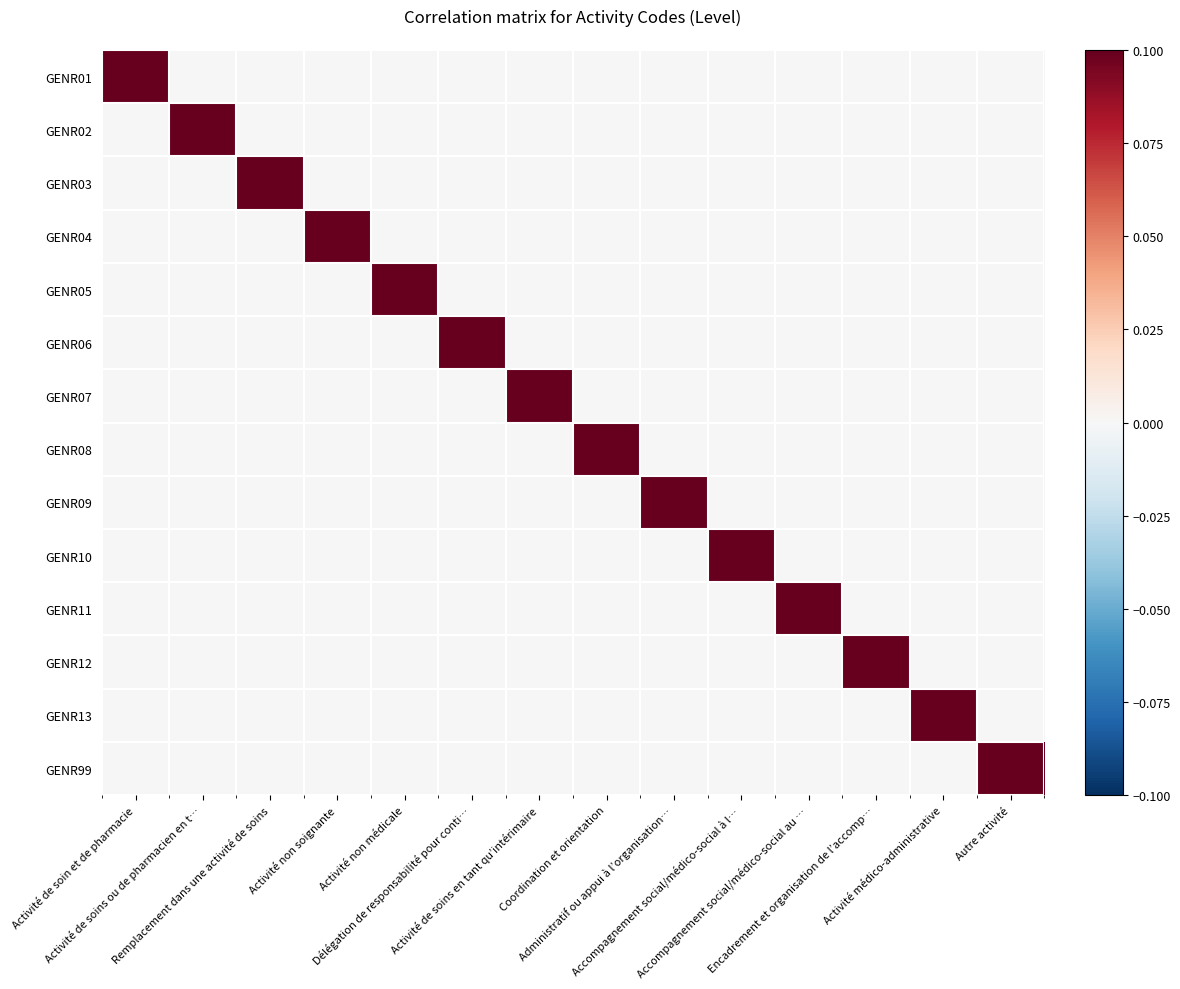

Reading left to right, what are all the values shown in this chart?

GENR01: Activité de soin et de pharmacie=0.1	Activité de soins ou de pharmacien en t…=0.0	Remplacement dans une activité de soins=0.0	Activité non soignante=0.0	Activité non médicale=0.0	Délégation de responsabilité pour conti…=0.0	Activité de soins en tant qu’intérimaire=0.0	Coordination et orientation=0.0	Administratif ou appui à l’organisation…=0.0	Accompagnement social/médico-social à l…=0.0	Accompagnement social/médico-social au …=0.0	Encadrement et organisation de l’accomp…=0.0	Activité médico-administrative=0.0	Autre activité=0.0
GENR02: Activité de soin et de pharmacie=0.0	Activité de soins ou de pharmacien en t…=0.1	Remplacement dans une activité de soins=0.0	Activité non soignante=0.0	Activité non médicale=0.0	Délégation de responsabilité pour conti…=0.0	Activité de soins en tant qu’intérimaire=0.0	Coordination et orientation=0.0	Administratif ou appui à l’organisation…=0.0	Accompagnement social/médico-social à l…=0.0	Accompagnement social/médico-social au …=0.0	Encadrement et organisation de l’accomp…=0.0	Activité médico-administrative=0.0	Autre activité=0.0
GENR03: Activité de soin et de pharmacie=0.0	Activité de soins ou de pharmacien en t…=0.0	Remplacement dans une activité de soins=0.1	Activité non soignante=0.0	Activité non médicale=0.0	Délégation de responsabilité pour conti…=0.0	Activité de soins en tant qu’intérimaire=0.0	Coordination et orientation=0.0	Administratif ou appui à l’organisation…=0.0	Accompagnement social/médico-social à l…=0.0	Accompagnement social/médico-social au …=0.0	Encadrement et organisation de l’accomp…=0.0	Activité médico-administrative=0.0	Autre activité=0.0
GENR04: Activité de soin et de pharmacie=0.0	Activité de soins ou de pharmacien en t…=0.0	Remplacement dans une activité de soins=0.0	Activité non soignante=0.1	Activité non médicale=0.0	Délégation de responsabilité pour conti…=0.0	Activité de soins en tant qu’intérimaire=0.0	Coordination et orientation=0.0	Administratif ou appui à l’organisation…=0.0	Accompagnement social/médico-social à l…=0.0	Accompagnement social/médico-social au …=0.0	Encadrement et organisation de l’accomp…=0.0	Activité médico-administrative=0.0	Autre activité=0.0
GENR05: Activité de soin et de pharmacie=0.0	Activité de soins ou de pharmacien en t…=0.0	Remplacement dans une activité de soins=0.0	Activité non soignante=0.0	Activité non médicale=0.1	Délégation de responsabilité pour conti…=0.0	Activité de soins en tant qu’intérimaire=0.0	Coordination et orientation=0.0	Administratif ou appui à l’organisation…=0.0	Accompagnement social/médico-social à l…=0.0	Accompagnement social/médico-social au …=0.0	Encadrement et organisation de l’accomp…=0.0	Activité médico-administrative=0.0	Autre activité=0.0
GENR06: Activité de soin et de pharmacie=0.0	Activité de soins ou de pharmacien en t…=0.0	Remplacement dans une activité de soins=0.0	Activité non soignante=0.0	Activité non médicale=0.0	Délégation de responsabilité pour conti…=0.1	Activité de soins en tant qu’intérimaire=0.0	Coordination et orientation=0.0	Administratif ou appui à l’organisation…=0.0	Accompagnement social/médico-social à l…=0.0	Accompagnement social/médico-social au …=0.0	Encadrement et organisation de l’accomp…=0.0	Activité médico-administrative=0.0	Autre activité=0.0
GENR07: Activité de soin et de pharmacie=0.0	Activité de soins ou de pharmacien en t…=0.0	Remplacement dans une activité de soins=0.0	Activité non soignante=0.0	Activité non médicale=0.0	Délégation de responsabilité pour conti…=0.0	Activité de soins en tant qu’intérimaire=0.1	Coordination et orientation=0.0	Administratif ou appui à l’organisation…=0.0	Accompagnement social/médico-social à l…=0.0	Accompagnement social/médico-social au …=0.0	Encadrement et organisation de l’accomp…=0.0	Activité médico-administrative=0.0	Autre activité=0.0
GENR08: Activité de soin et de pharmacie=0.0	Activité de soins ou de pharmacien en t…=0.0	Remplacement dans une activité de soins=0.0	Activité non soignante=0.0	Activité non médicale=0.0	Délégation de responsabilité pour conti…=0.0	Activité de soins en tant qu’intérimaire=0.0	Coordination et orientation=0.1	Administratif ou appui à l’organisation…=0.0	Accompagnement social/médico-social à l…=0.0	Accompagnement social/médico-social au …=0.0	Encadrement et organisation de l’accomp…=0.0	Activité médico-administrative=0.0	Autre activité=0.0
GENR09: Activité de soin et de pharmacie=0.0	Activité de soins ou de pharmacien en t…=0.0	Remplacement dans une activité de soins=0.0	Activité non soignante=0.0	Activité non médicale=0.0	Délégation de responsabilité pour conti…=0.0	Activité de soins en tant qu’intérimaire=0.0	Coordination et orientation=0.0	Administratif ou appui à l’organisation…=0.1	Accompagnement social/médico-social à l…=0.0	Accompagnement social/médico-social au …=0.0	Encadrement et organisation de l’accomp…=0.0	Activité médico-administrative=0.0	Autre activité=0.0
GENR10: Activité de soin et de pharmacie=0.0	Activité de soins ou de pharmacien en t…=0.0	Remplacement dans une activité de soins=0.0	Activité non soignante=0.0	Activité non médicale=0.0	Délégation de responsabilité pour conti…=0.0	Activité de soins en tant qu’intérimaire=0.0	Coordination et orientation=0.0	Administratif ou appui à l’organisation…=0.0	Accompagnement social/médico-social à l…=0.1	Accompagnement social/médico-social au …=0.0	Encadrement et organisation de l’accomp…=0.0	Activité médico-administrative=0.0	Autre activité=0.0
GENR11: Activité de soin et de pharmacie=0.0	Activité de soins ou de pharmacien en t…=0.0	Remplacement dans une activité de soins=0.0	Activité non soignante=0.0	Activité non médicale=0.0	Délégation de responsabilité pour conti…=0.0	Activité de soins en tant qu’intérimaire=0.0	Coordination et orientation=0.0	Administratif ou appui à l’organisation…=0.0	Accompagnement social/médico-social à l…=0.0	Accompagnement social/médico-social au …=0.1	Encadrement et organisation de l’accomp…=0.0	Activité médico-administrative=0.0	Autre activité=0.0
GENR12: Activité de soin et de pharmacie=0.0	Activité de soins ou de pharmacien en t…=0.0	Remplacement dans une activité de soins=0.0	Activité non soignante=0.0	Activité non médicale=0.0	Délégation de responsabilité pour conti…=0.0	Activité de soins en tant qu’intérimaire=0.0	Coordination et orientation=0.0	Administratif ou appui à l’organisation…=0.0	Accompagnement social/médico-social à l…=0.0	Accompagnement social/médico-social au …=0.0	Encadrement et organisation de l’accomp…=0.1	Activité médico-administrative=0.0	Autre activité=0.0
GENR13: Activité de soin et de pharmacie=0.0	Activité de soins ou de pharmacien en t…=0.0	Remplacement dans une activité de soins=0.0	Activité non soignante=0.0	Activité non médicale=0.0	Délégation de responsabilité pour conti…=0.0	Activité de soins en tant qu’intérimaire=0.0	Coordination et orientation=0.0	Administratif ou appui à l’organisation…=0.0	Accompagnement social/médico-social à l…=0.0	Accompagnement social/médico-social au …=0.0	Encadrement et organisation de l’accomp…=0.0	Activité médico-administrative=0.1	Autre activité=0.0
GENR99: Activité de soin et de pharmacie=0.0	Activité de soins ou de pharmacien en t…=0.0	Remplacement dans une activité de soins=0.0	Activité non soignante=0.0	Activité non médicale=0.0	Délégation de responsabilité pour conti…=0.0	Activité de soins en tant qu’intérimaire=0.0	Coordination et orientation=0.0	Administratif ou appui à l’organisation…=0.0	Accompagnement social/médico-social à l…=0.0	Accompagnement social/médico-social au …=0.0	Encadrement et organisation de l’accomp…=0.0	Activité médico-administrative=0.0	Autre activité=0.1